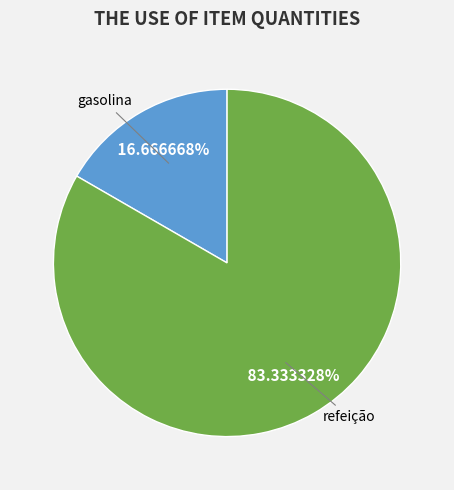

How many slices are in this pie chart?

2